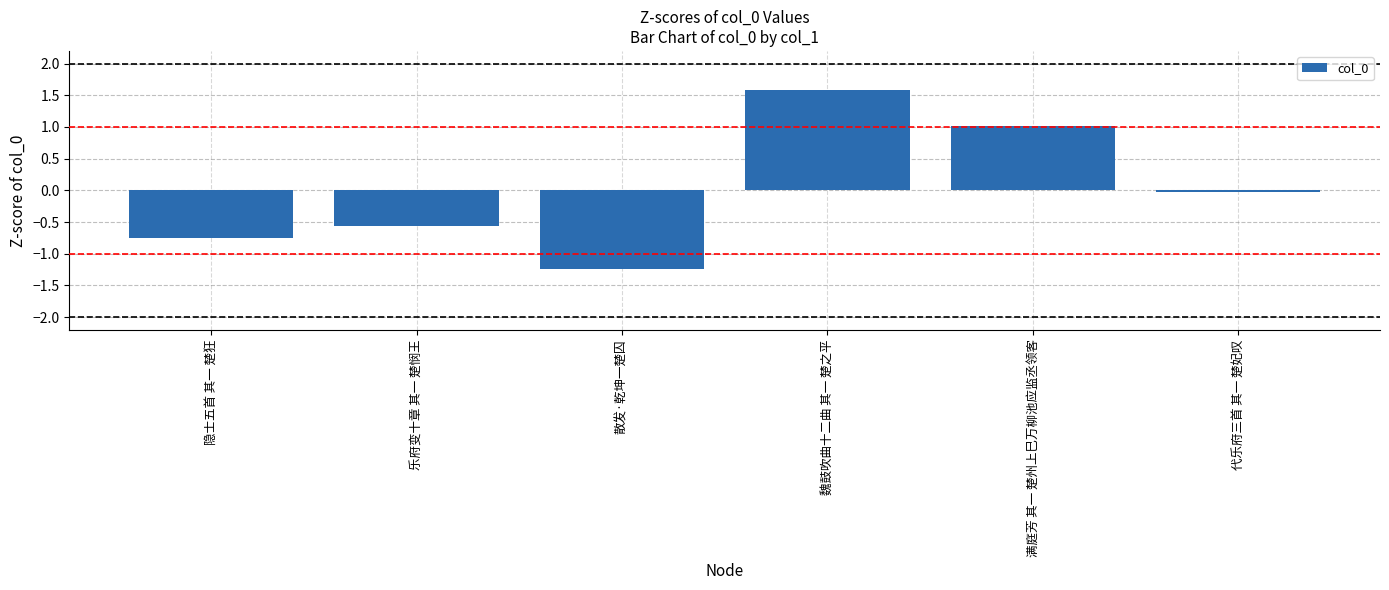

Rank the categories by value from lowest to highest.

散发·乾坤一楚囚, 隐士五首 其一 楚狂, 乐府变十章 其一 楚悯王, 代乐府三首 其一 楚妃叹, 满庭芳 其一 楚州上巳万柳池应监丞领客, 魏鼓吹曲十二曲 其一 楚之平